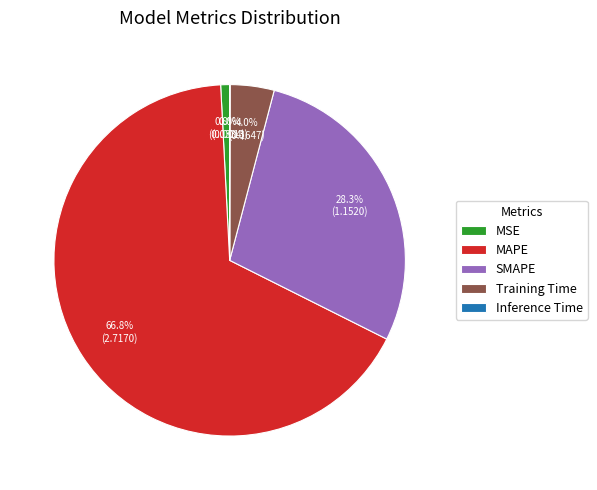

Which has a higher value, MSE or MAPE?

MAPE